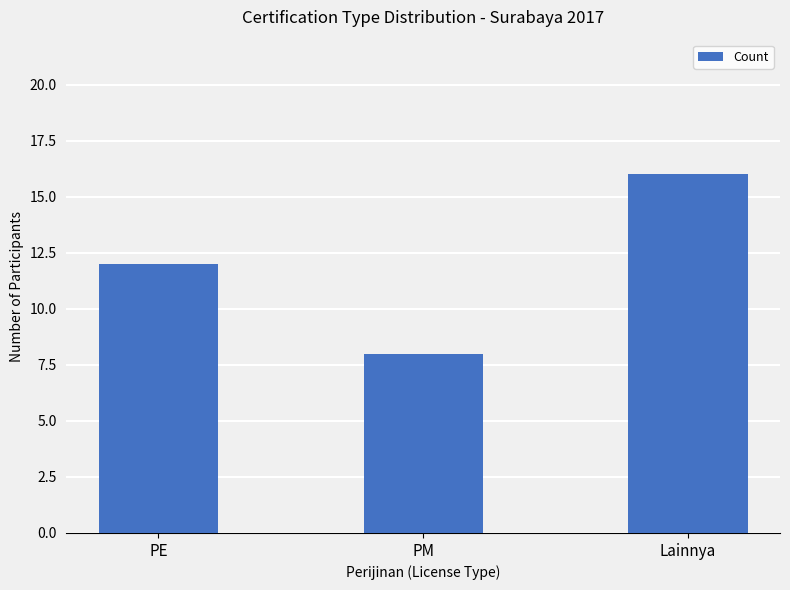

True or false: the data shows 20 at PE.

False